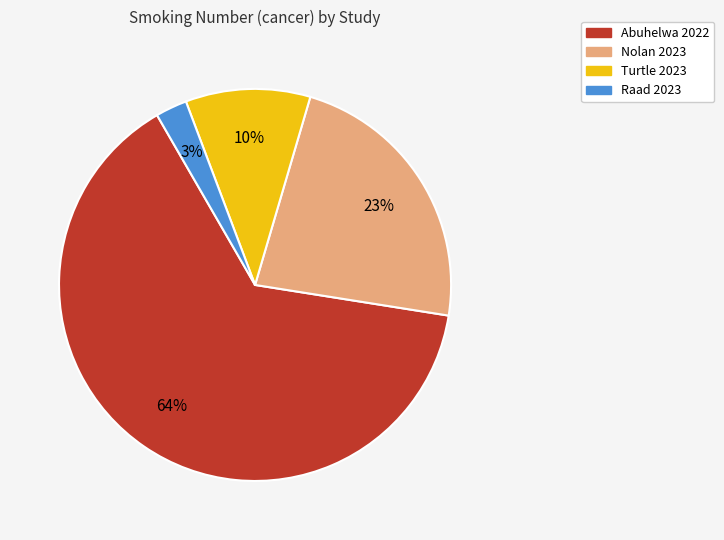

Is it true that Abuhelwa 2022 is 64% of the pie?

True